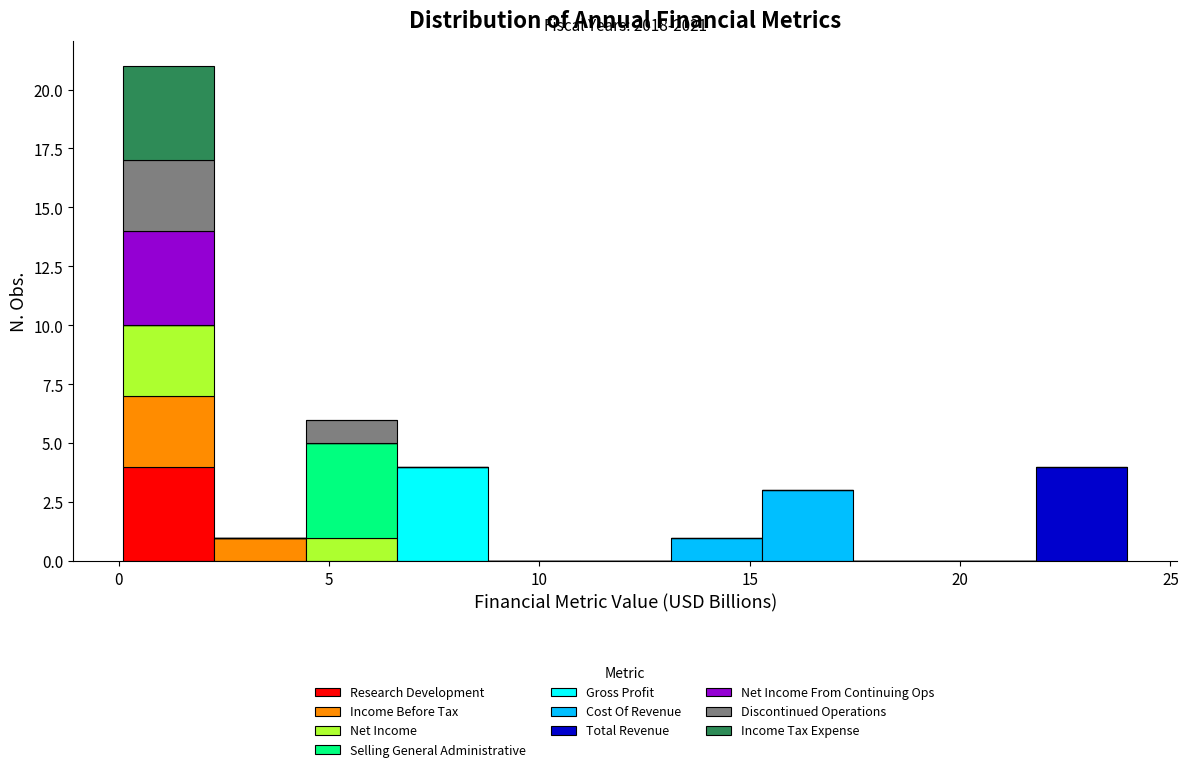

Which range on the x-axis has the tallest stacked bar (by total height)?

0.0 to 2.5